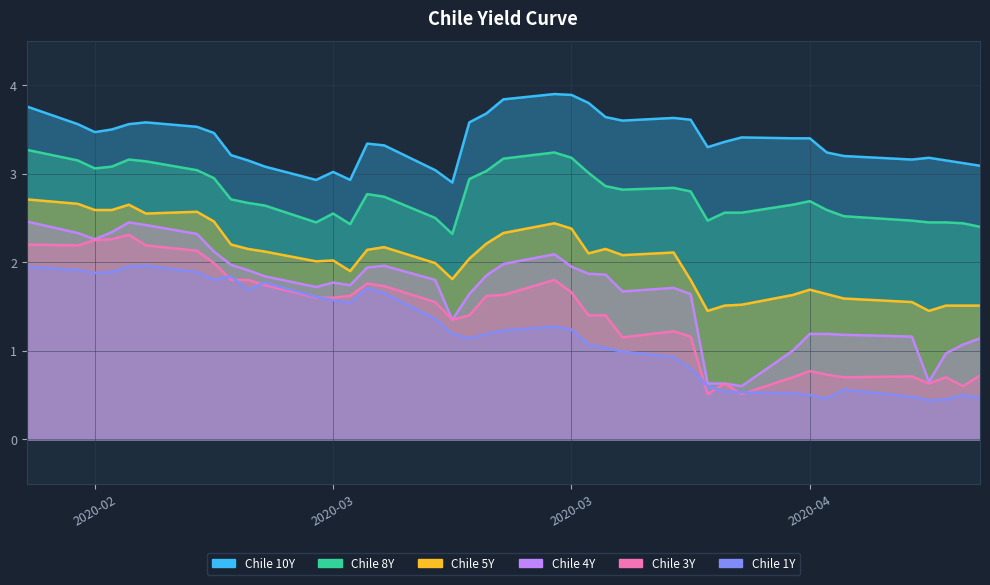

How many data points does each series have?

40